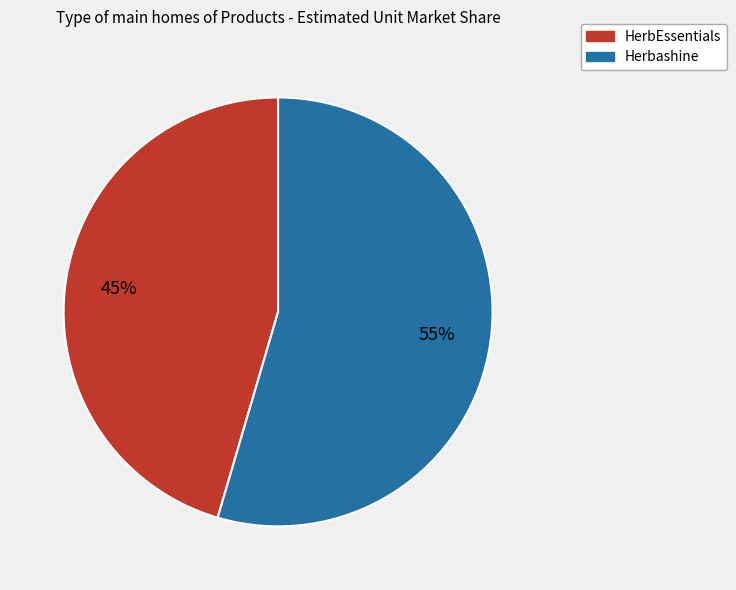

Between HerbEssentials and Herbashine, which is larger?

Herbashine